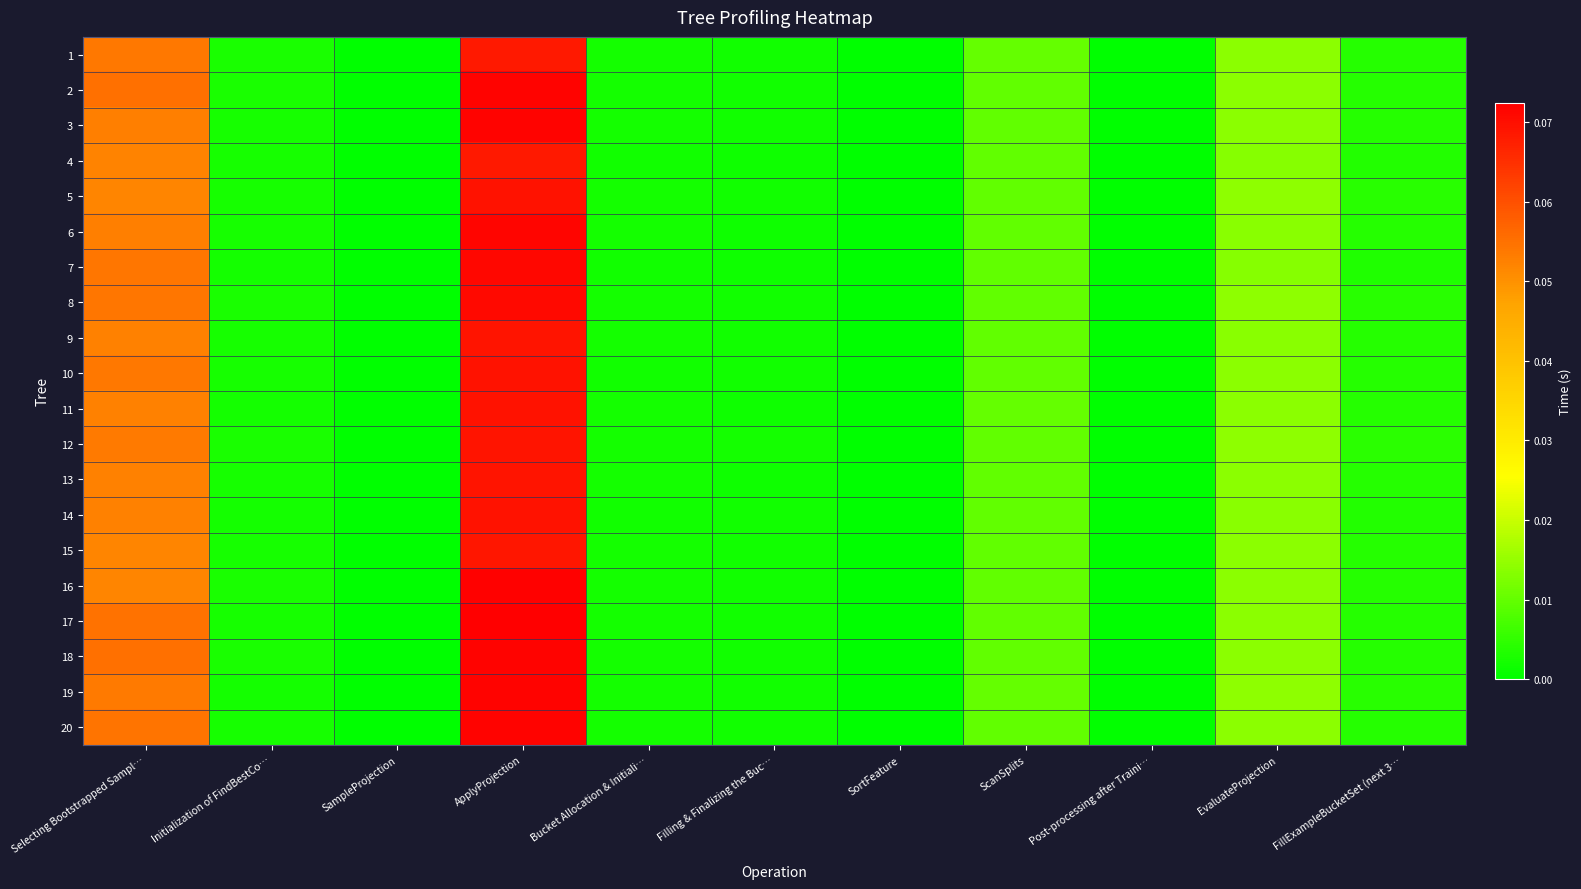

How many data points does each series have?

11